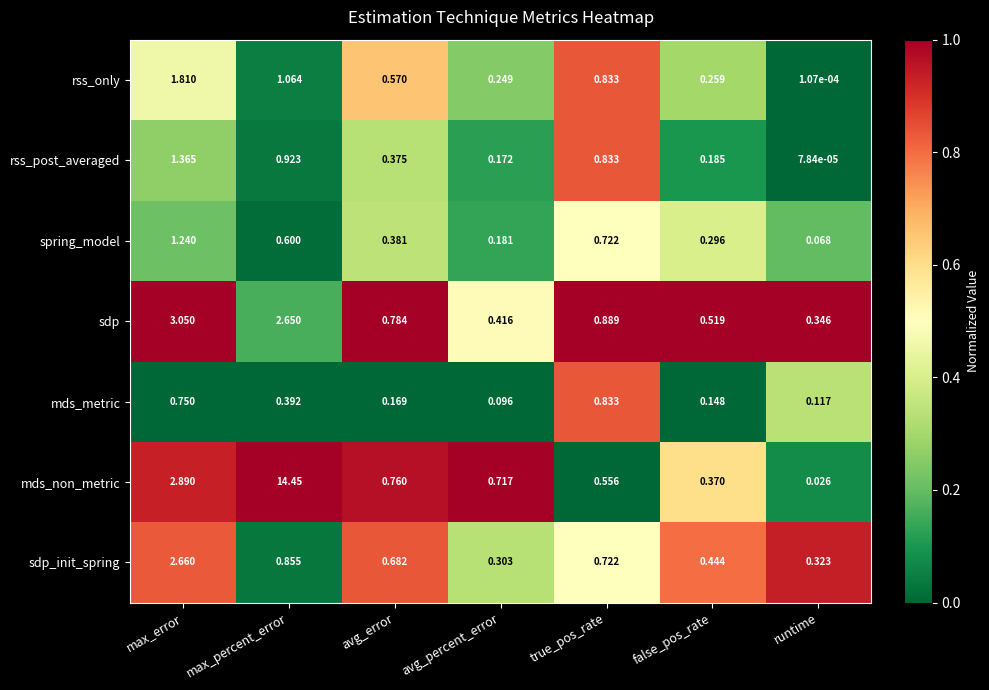

How many series are shown in this chart?

7